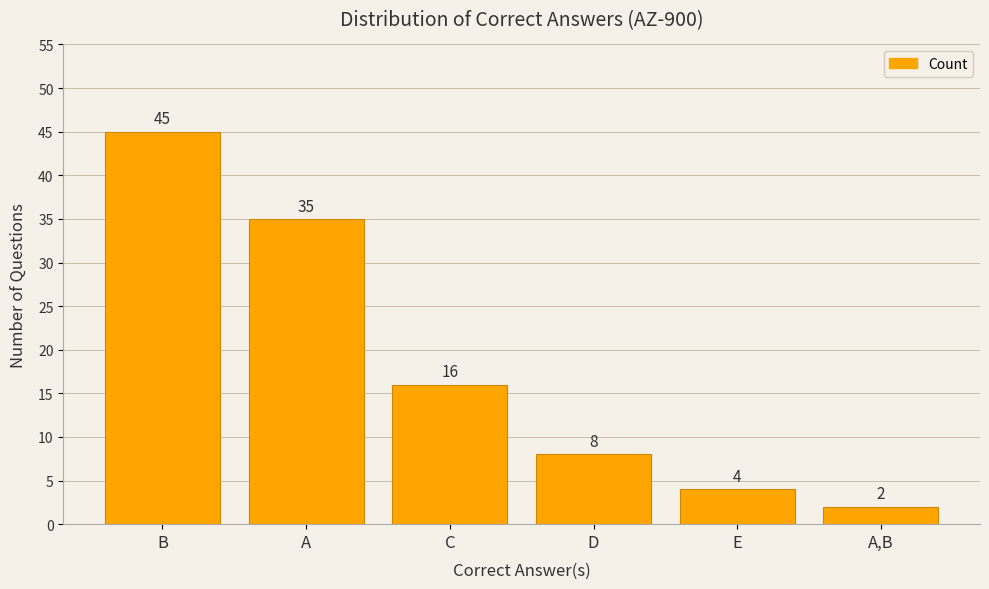

What is the smallest value displayed?

2